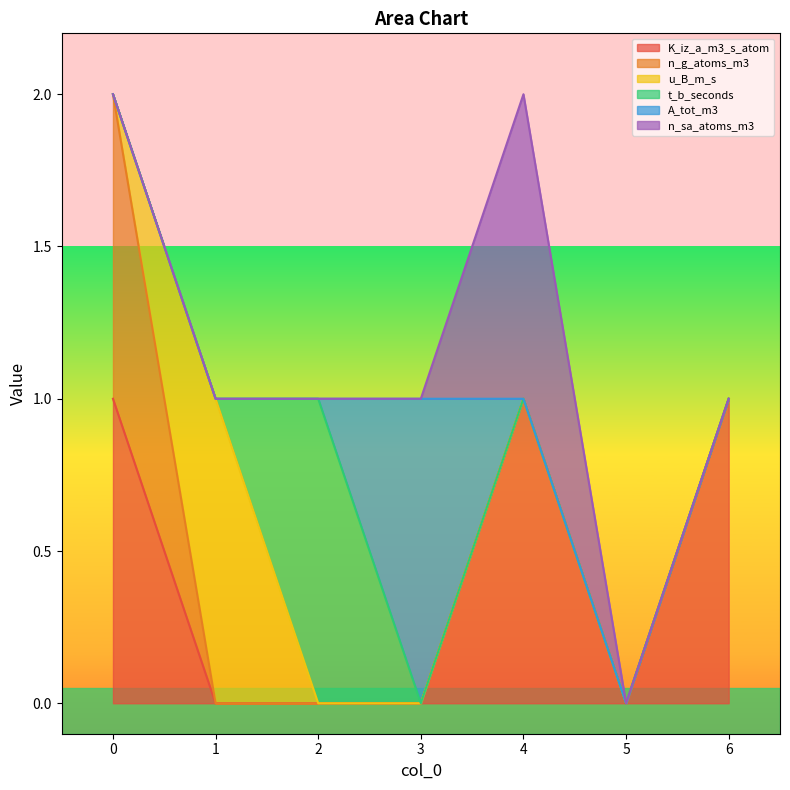

Reading left to right, list all the values displayed in this chart.

K_iz_a_m3_s_atom: 0=1	1=0	2=0	3=0	4=1	5=0	6=1
n_g_atoms_m3: 0=1	1=0	2=0	3=0	4=0	5=0	6=0
u_B_m_s: 0=0	1=1	2=0	3=0	4=0	5=0	6=0
t_b_seconds: 0=0	1=0	2=1	3=0	4=0	5=0	6=0
A_tot_m3: 0=0	1=0	2=0	3=1	4=0	5=0	6=0
n_sa_atoms_m3: 0=0	1=0	2=0	3=0	4=1	5=0	6=0